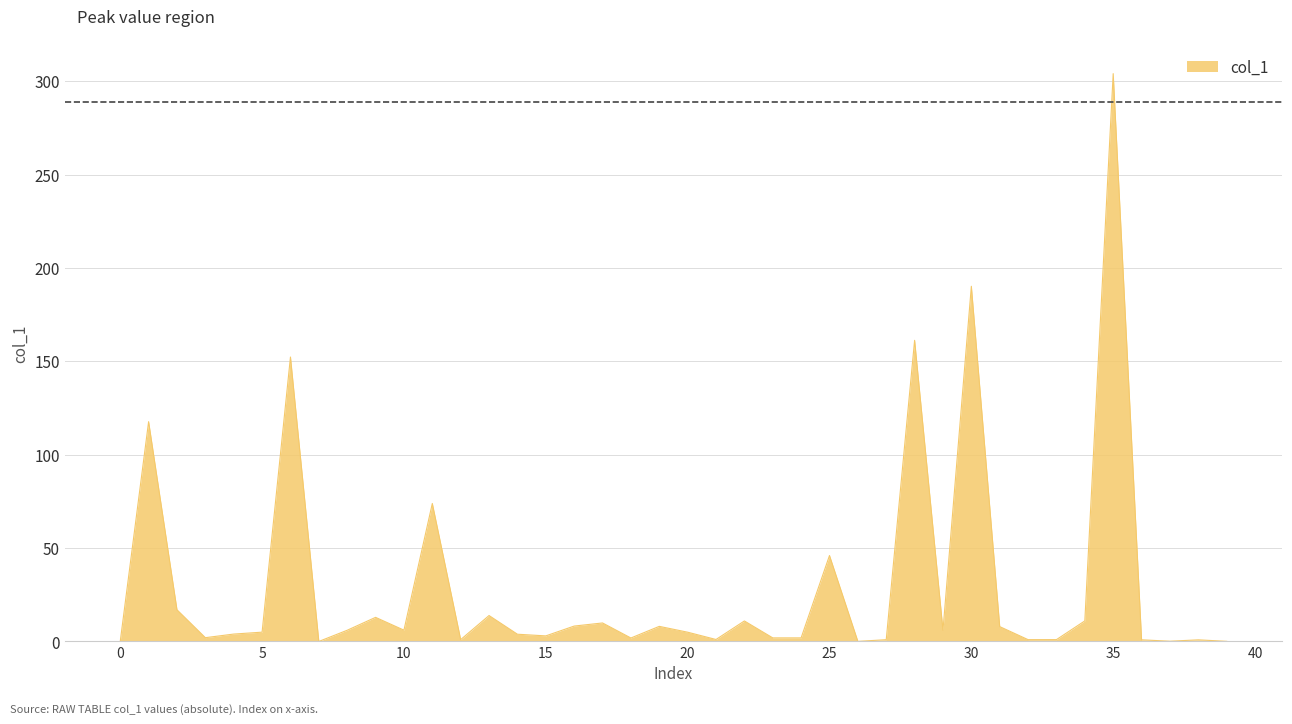

What is the greatest value displayed?

304.1